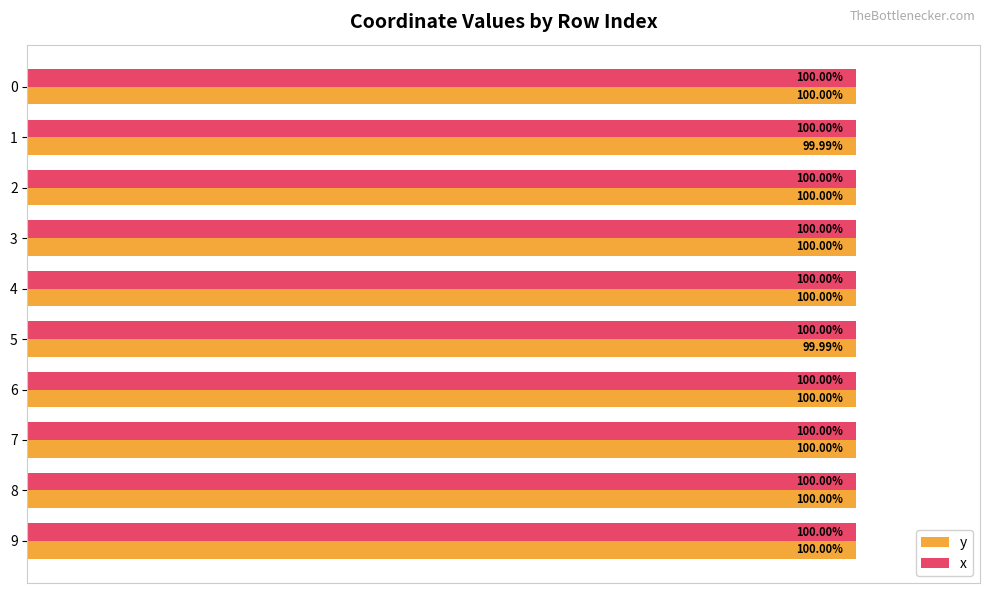

Rank the series by their average value, from lowest to highest.

y, x